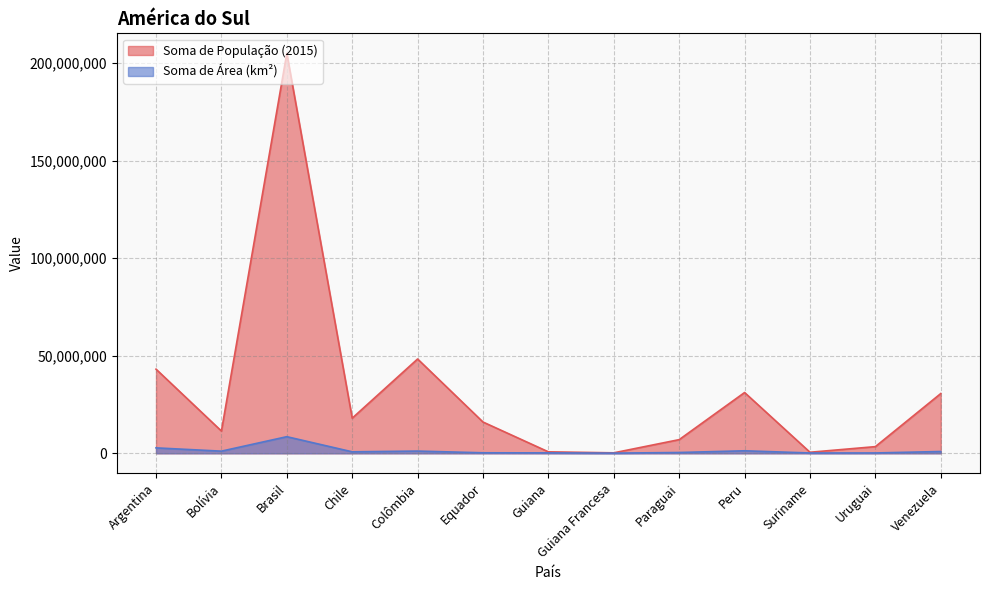

At which category is the sum across all series the highest?

Brasil